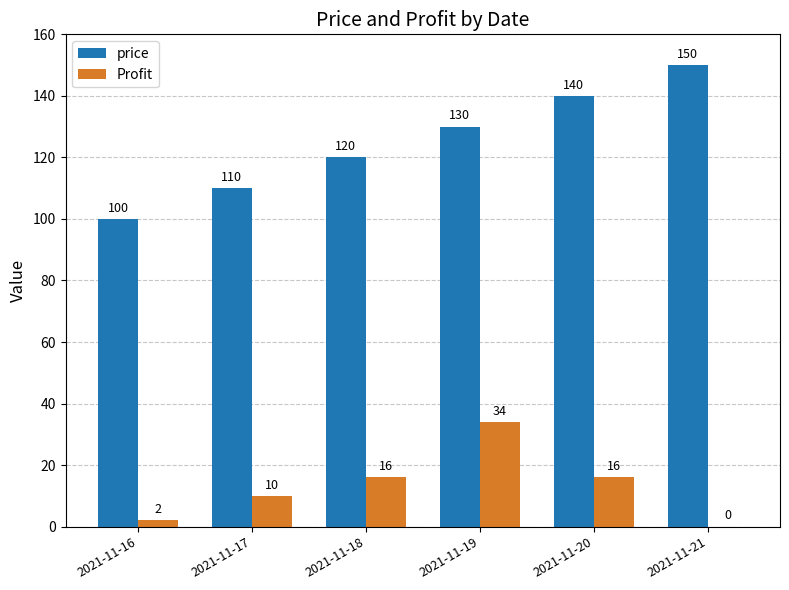

How many groups of bars are there?

6